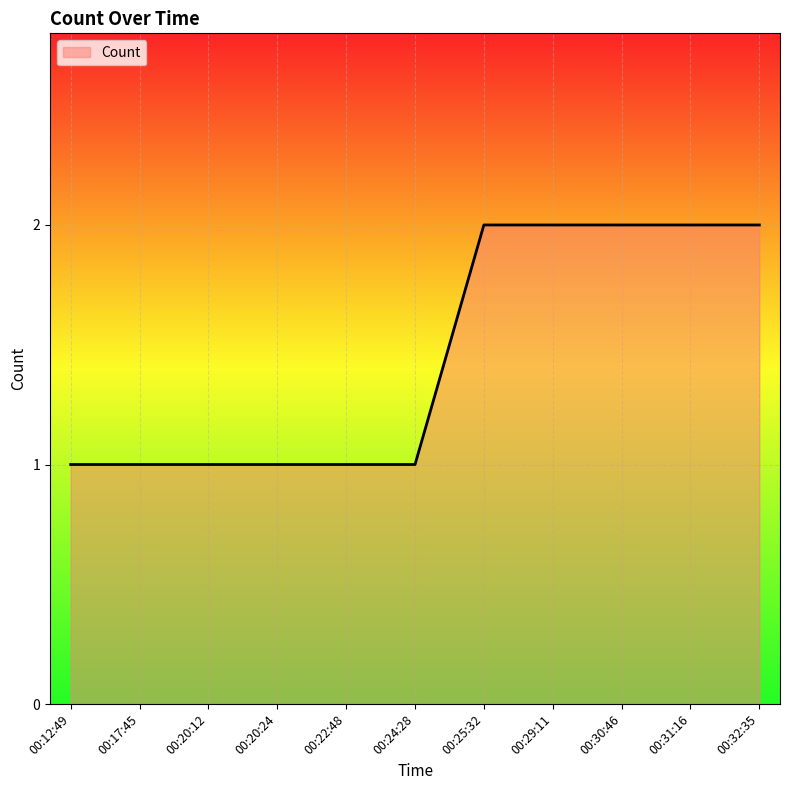

What is the difference between the maximum and second lowest values?

1